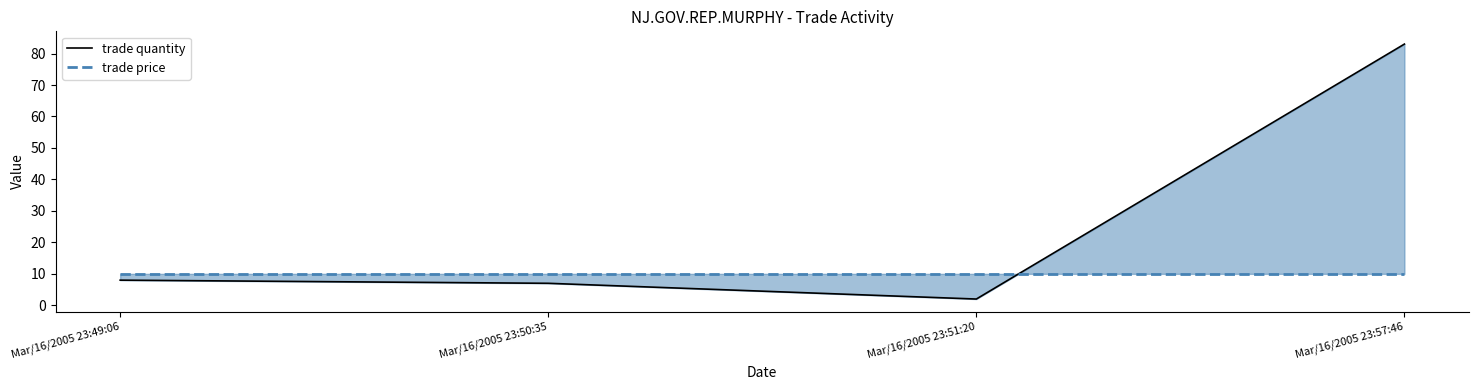

Which category has the highest value across all series?

Mar/16/2005 23:57:46